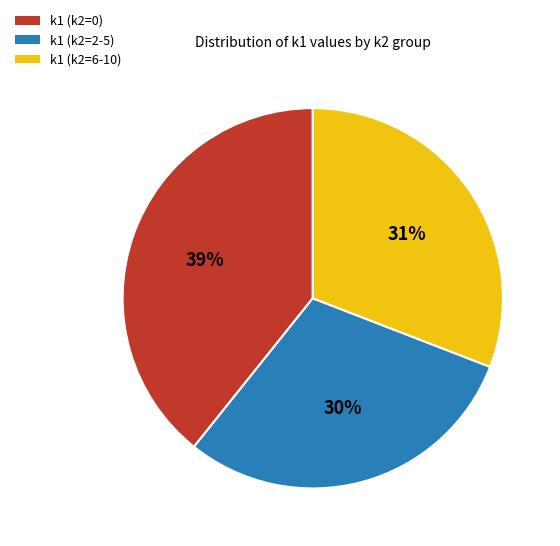

To the nearest percent, what is the difference between the largest and smallest slice percentages?

9%